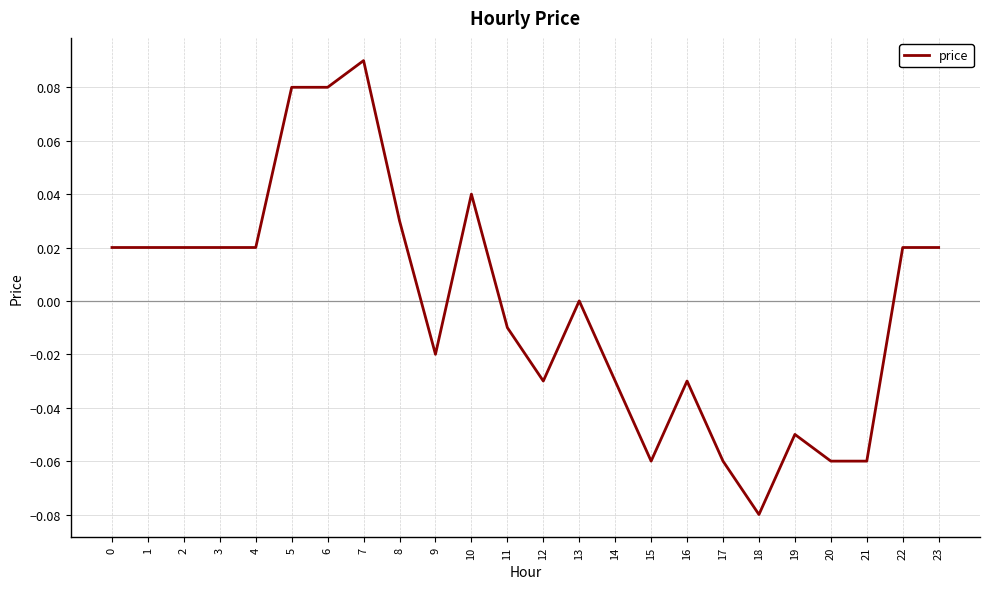

Between 16 and 21, which is larger?

16